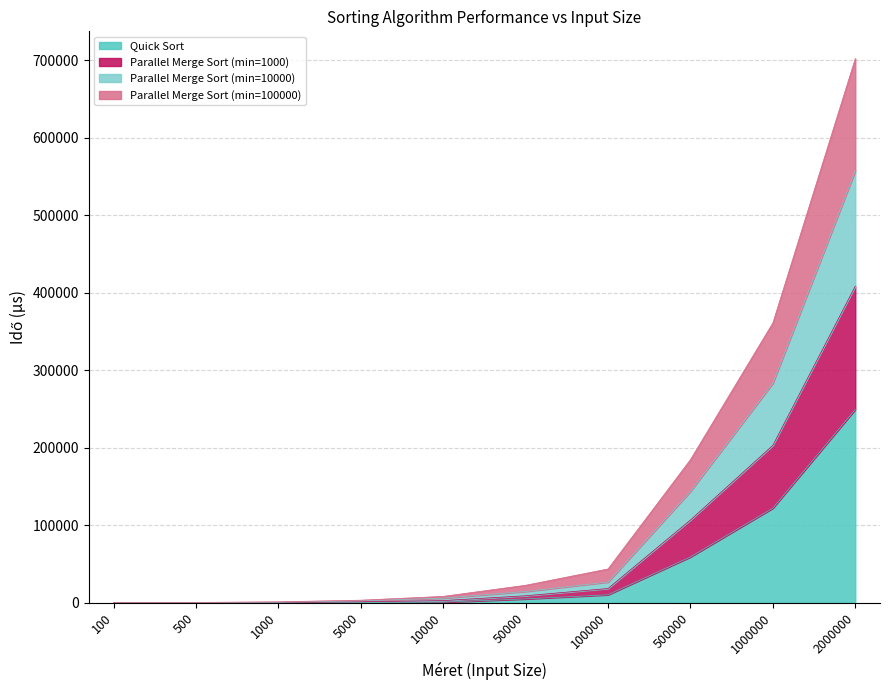

Reading left to right, extract all data points from this chart.

Quick Sort: 9.4	52.4	98.6	439.8	808.2	5022.6	10375.6	59202.0	122156.2	249535.0
Parallel Merge Sort (min=1000): 111.6	262.4	455.0	1237.6	2853.8	9075.6	18449.0	106836.8	203197.0	408627.4
Parallel Merge Sort (min=10000): 242.6	506.8	1264.2	3380.2	8270.6	22625.0	43668.4	184732.8	361182.8	702357.2
Parallel Merge Sort (min=100000): 130.8	371.8	714.8	2493.4	6031.4	14670.4	26790.2	143777.0	283382.2	557306.8